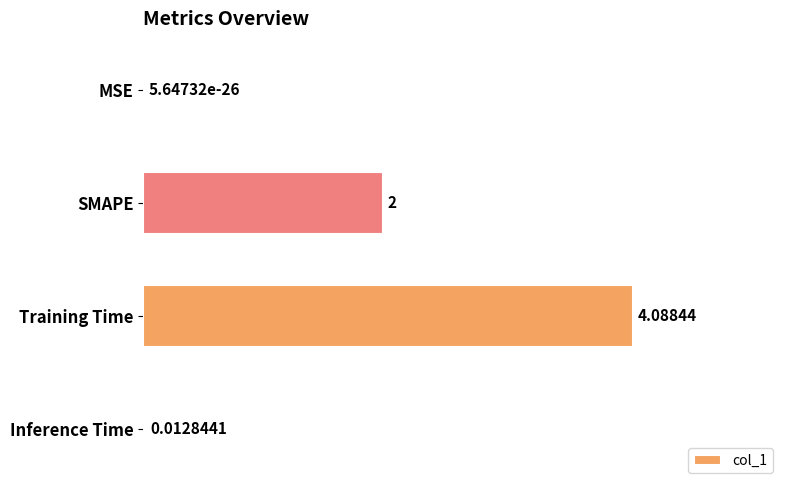

At which category does the chart reach its peak across all series?

Training Time